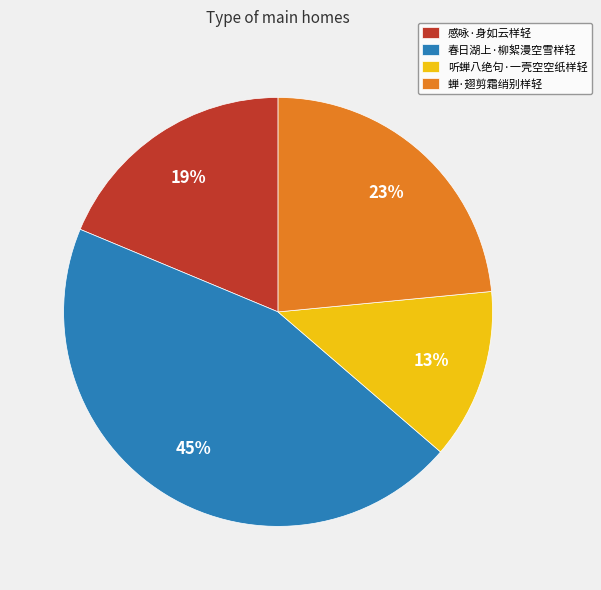

How many segments does this pie chart have?

4